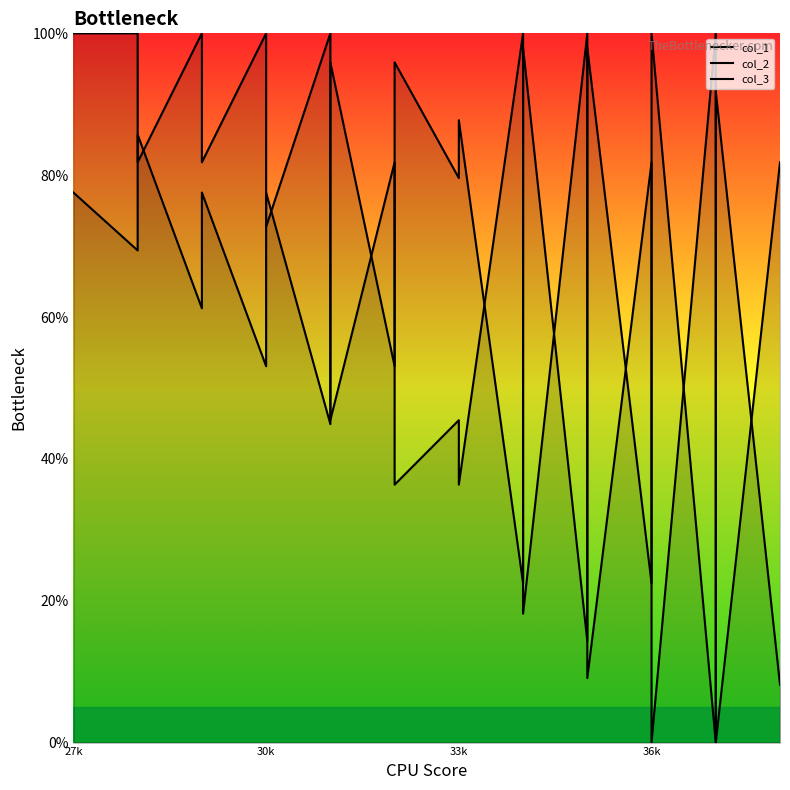

What is the highest value of the col_1 series?

100.0